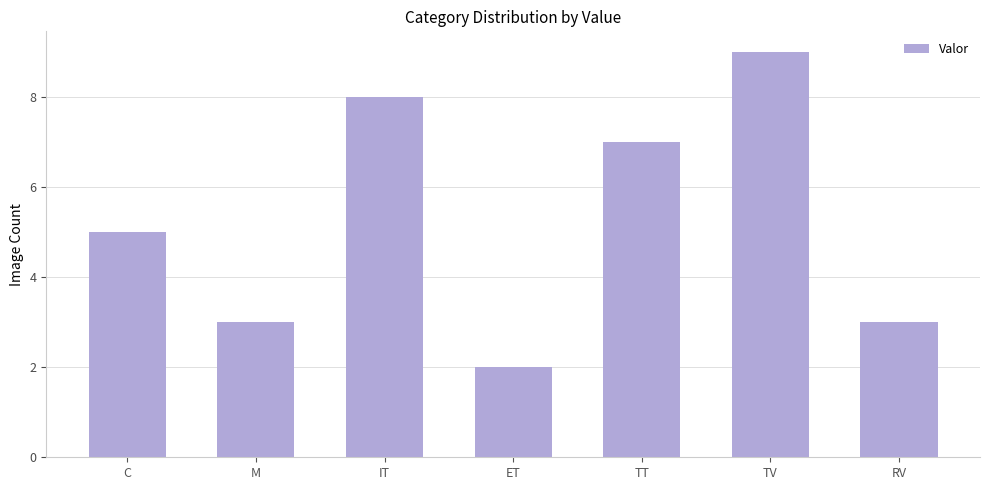

How many series are shown in this chart?

1